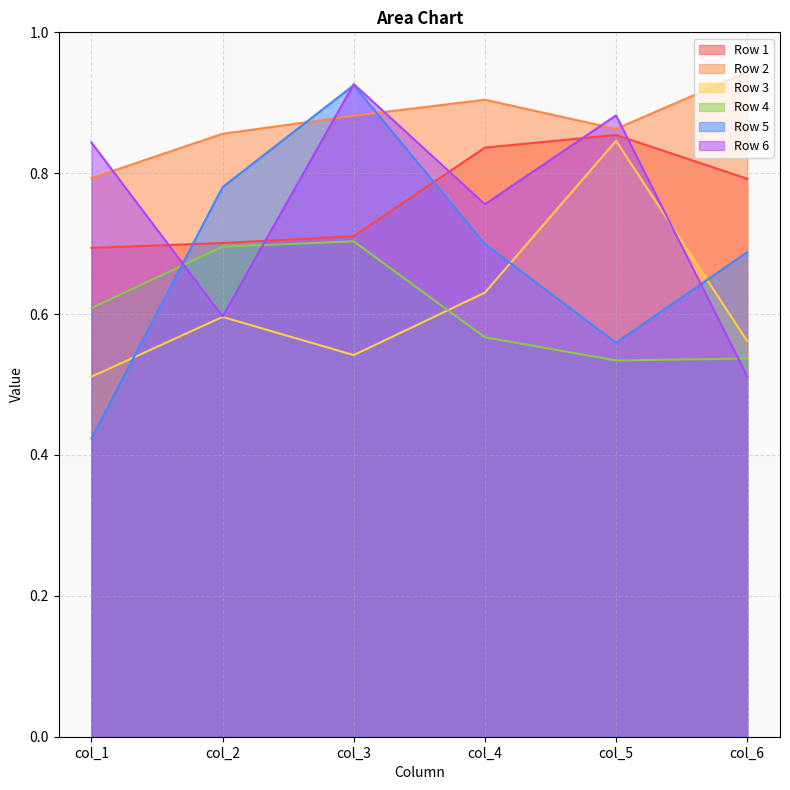

What is the average value of the Row 3 series?

0.6